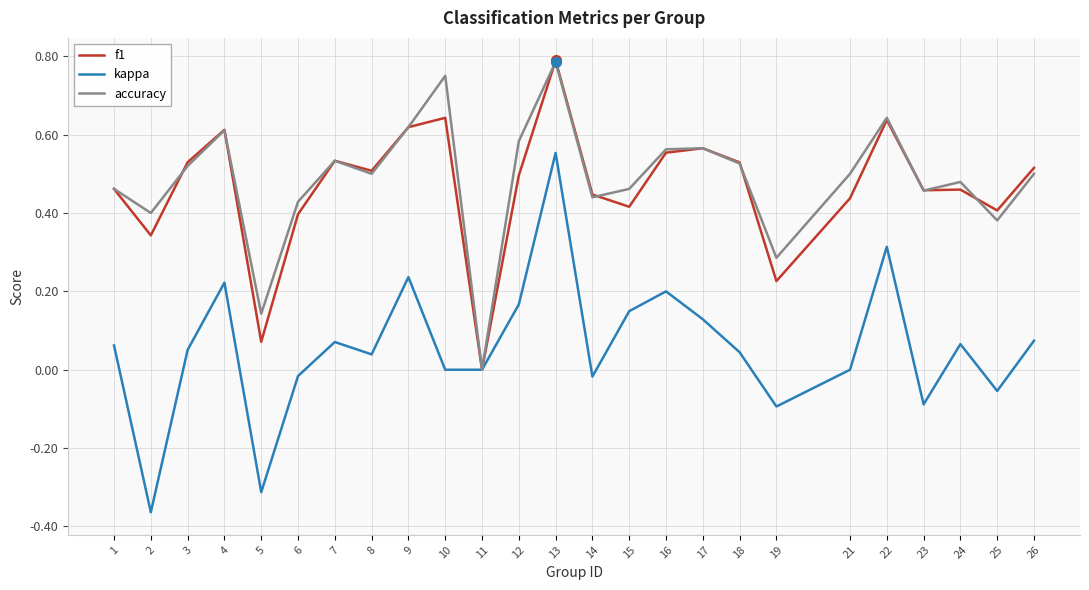

How many lines are shown in the chart?

3